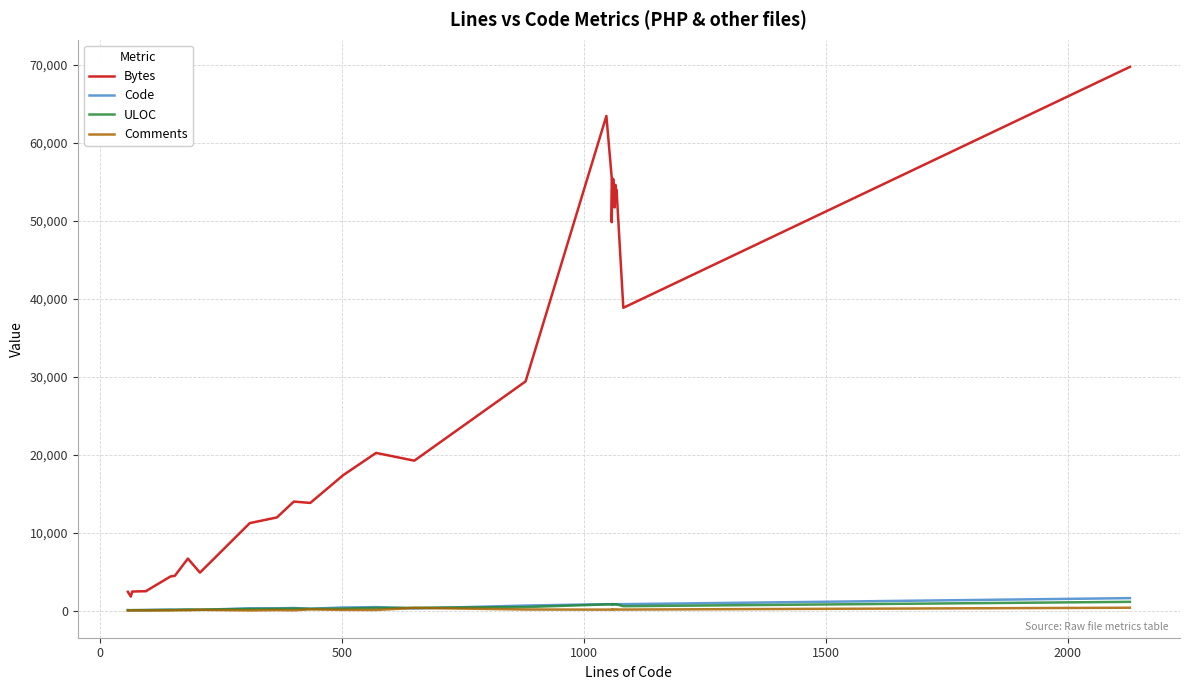

The value of Code at 23 is 278. True or false?

False